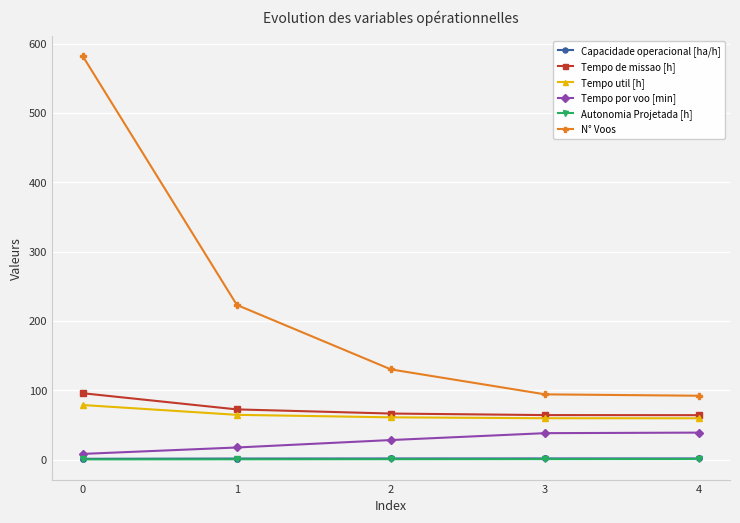

True or false: Capacidade operacional [ha/h] and Tempo de missao [h] cross at least once.

False